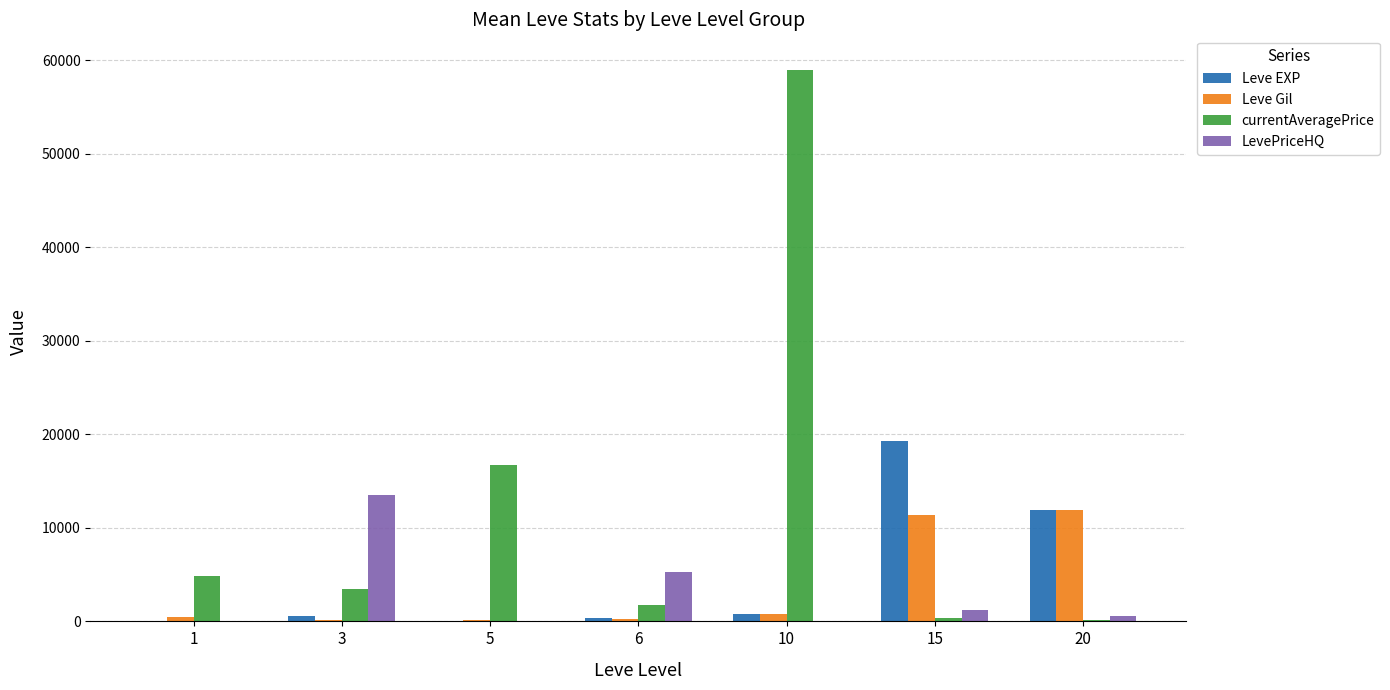

How many series are shown in this chart?

4